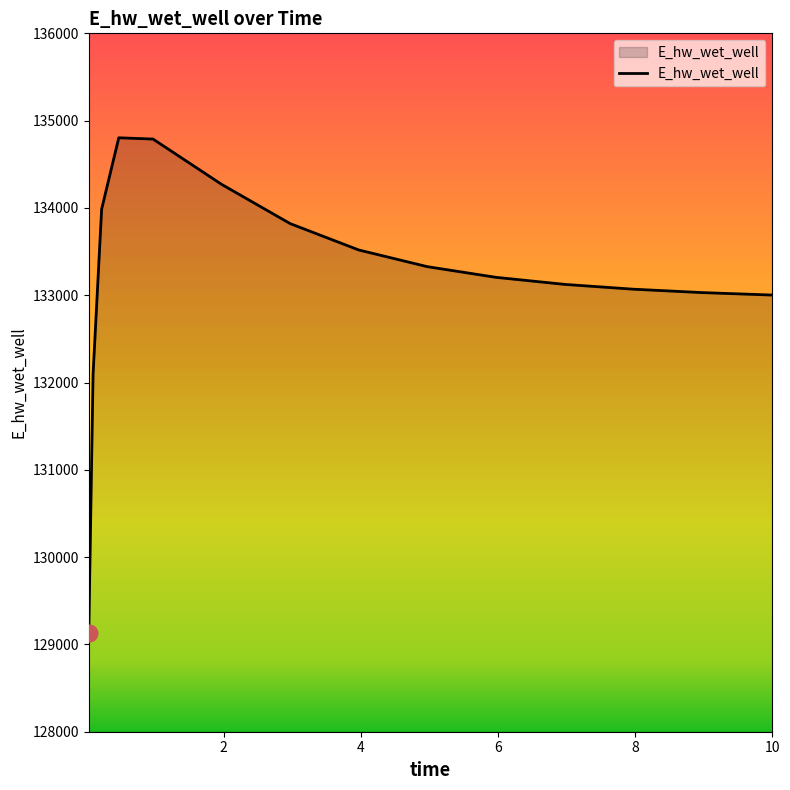

What is the difference between the maximum and minimum values?

5667.9